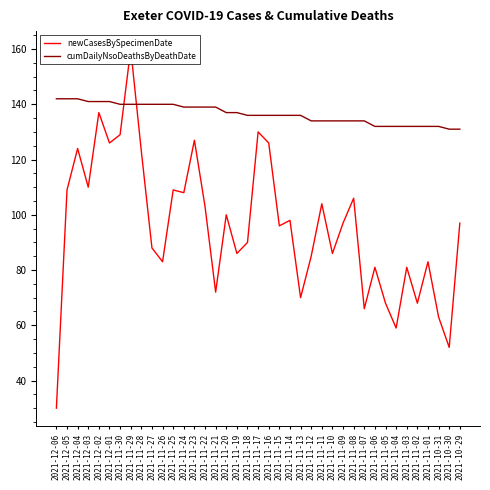

How many lines are shown in the chart?

2